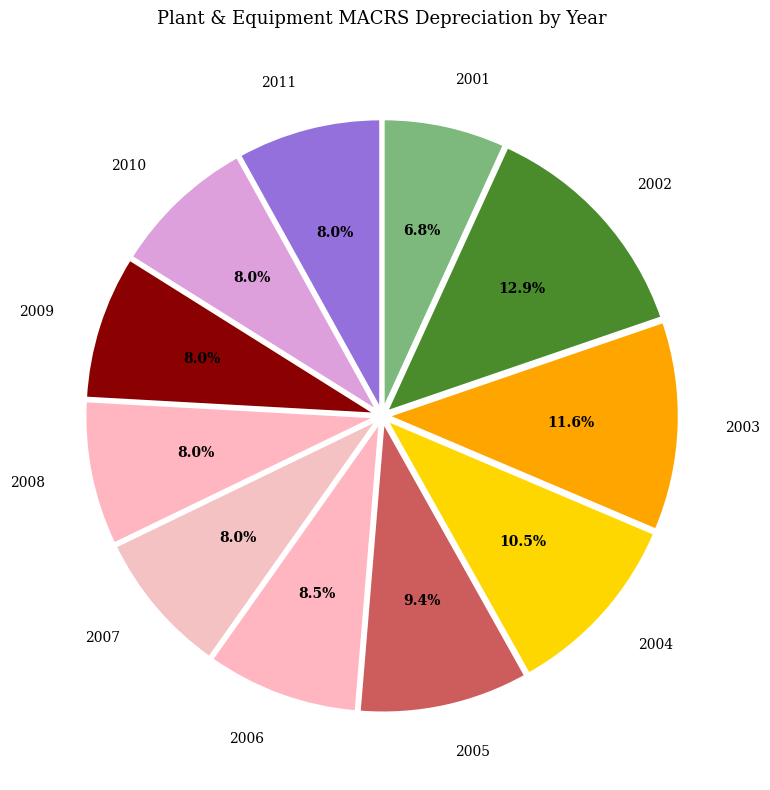

To the nearest percent, what is the difference between the largest and smallest slice percentages?

6%